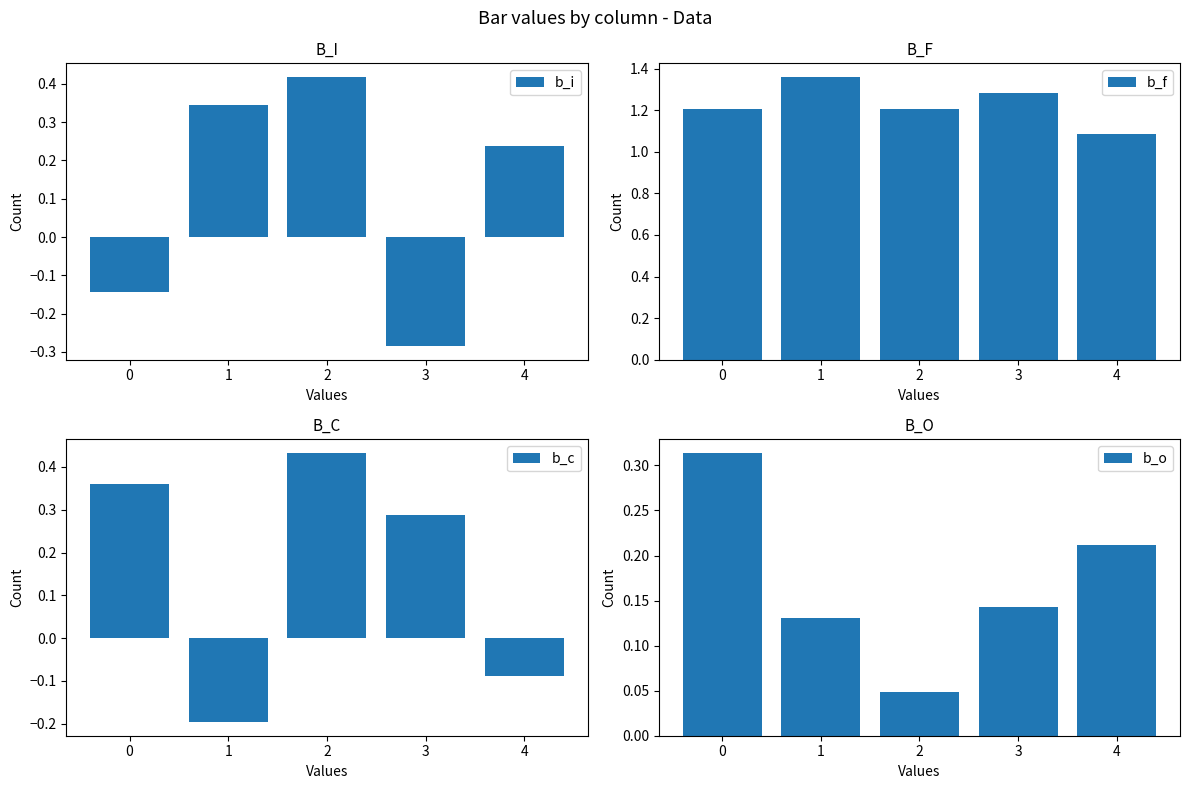

Count the b_i values in the range 0 to 1.

3